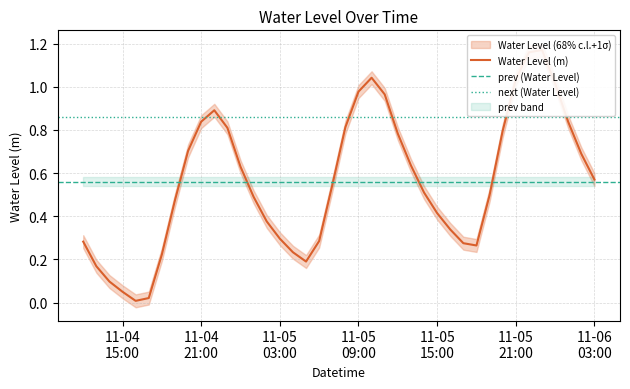

Does the chart have visible grid lines?

Yes